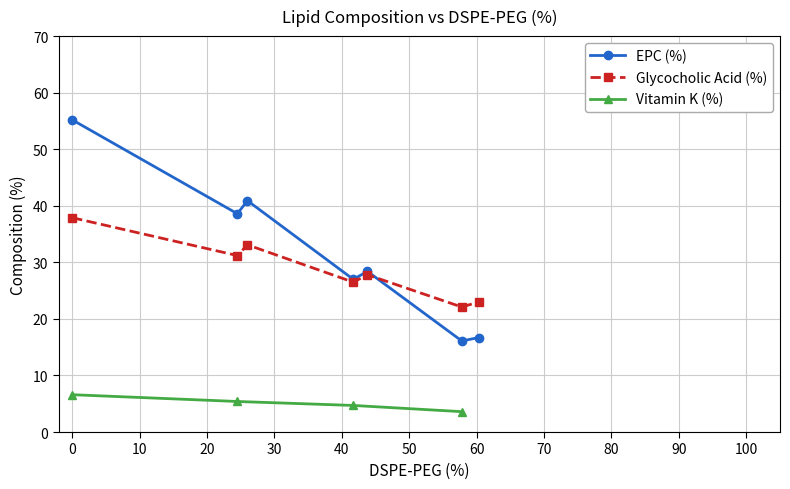

Between 100 and 26, which is larger?

26